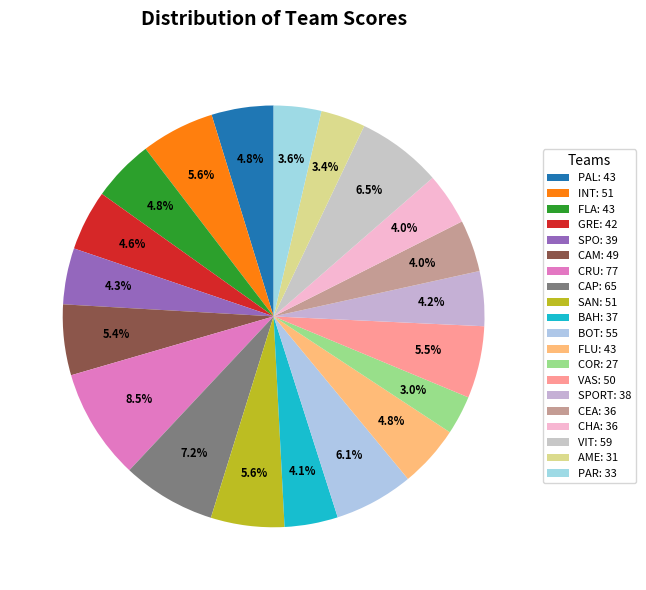

What is the largest slice in the pie chart?

CRU